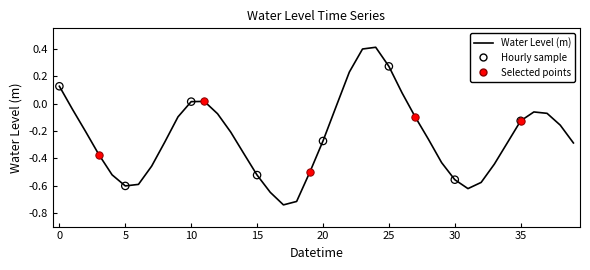

What is the difference between the maximum and minimum values?

1.2